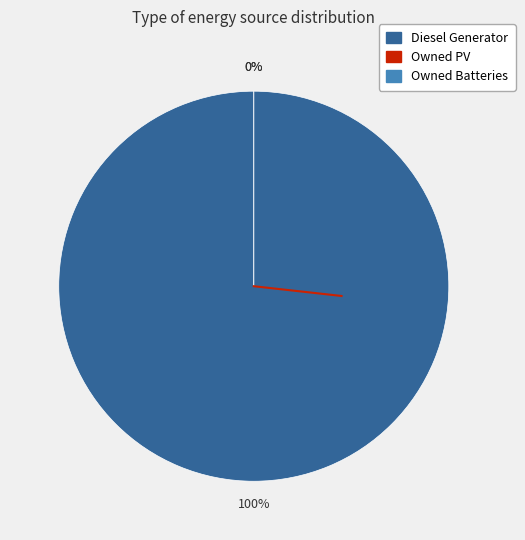

Is there any slice that represents more than half of the pie?

Yes